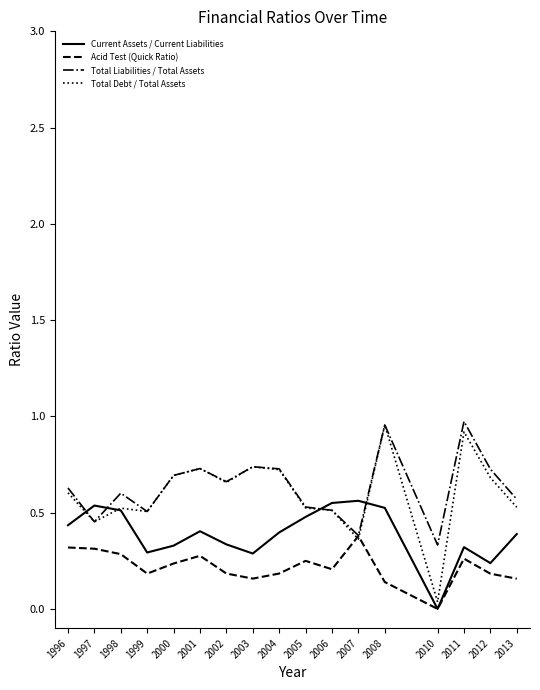

Which series has the largest range (max minus min)?

Total Debt / Total Assets